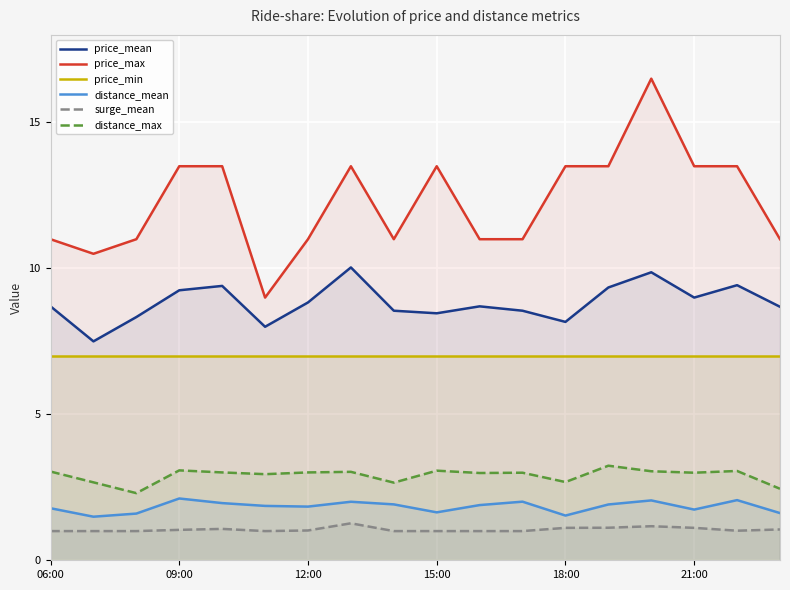

Which series has the largest total across all categories?

price_max